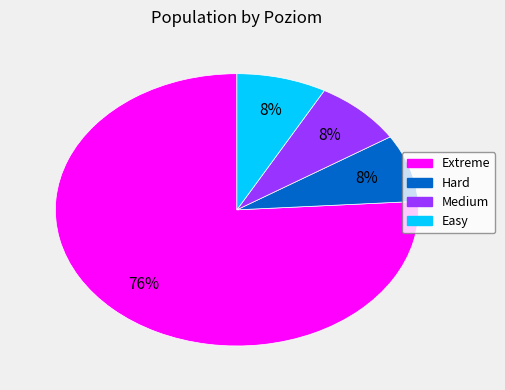

To the nearest percent, what is the difference between the Easy and Extreme slice percentages?

68%